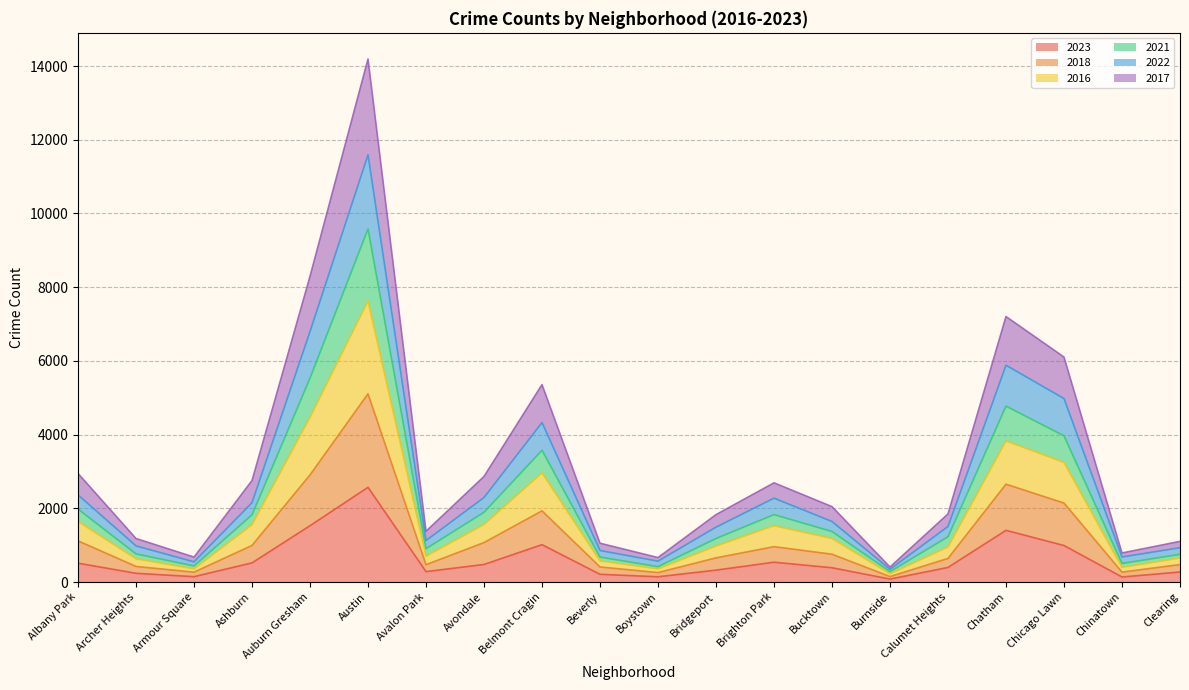

Reading right to left, transcribe all the data shown in this chart.

2023: 272	137	991	1403	396	80	388	538	323	143	210	1014	477	283	2570	1529	520	146	237	512
2018: 475	269	2143	2655	641	148	755	960	656	257	409	1932	1071	471	5108	2907	993	268	423	1117
2016: 654	398	3246	3829	953	224	1183	1529	978	356	574	2963	1563	702	7626	4471	1557	357	631	1645
2021: 752	505	3967	4774	1229	283	1371	1830	1181	418	677	3576	1893	905	9581	5533	1824	437	763	1980
2022: 931	680	4978	5883	1508	346	1643	2276	1490	567	855	4328	2294	1126	11592	6798	2154	548	981	2365
2017: 1103	789	6104	7204	1848	407	2046	2692	1829	664	1053	5357	2865	1377	14192	8295	2754	677	1181	2946